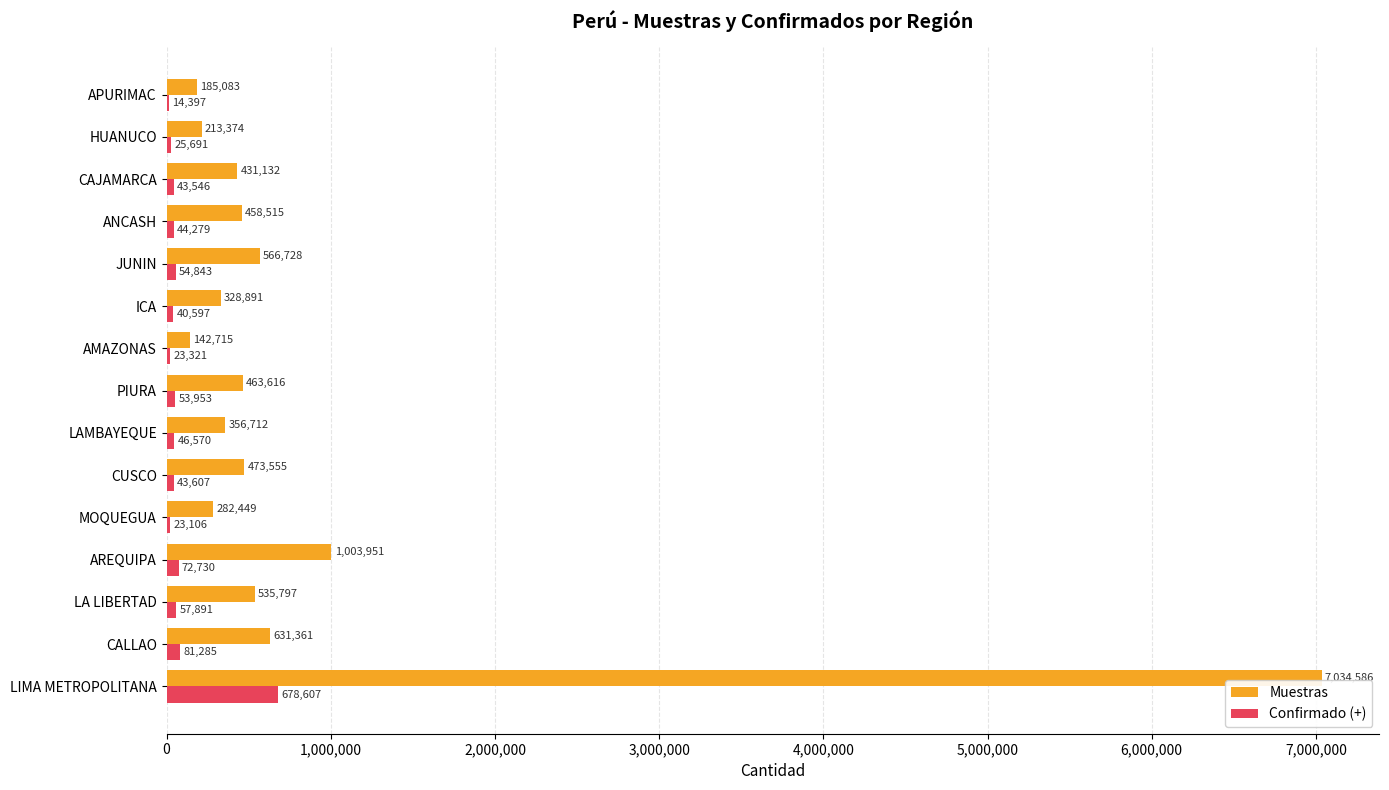

What value does the Muestras series have at ICA, to the nearest 50?

328900